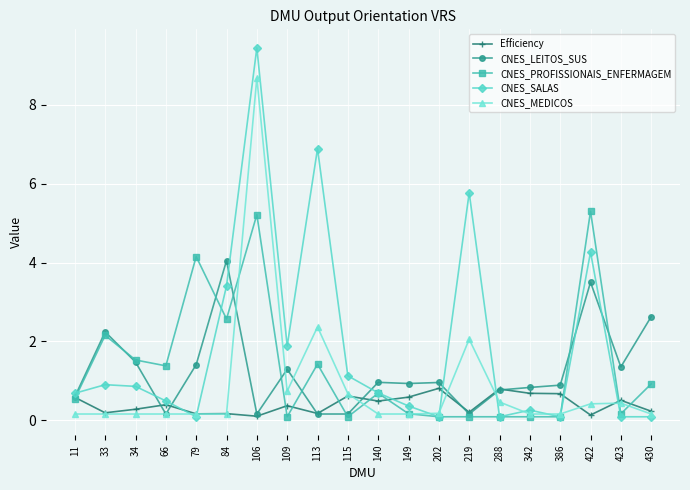

Between 113 and 219, which series saw the biggest shift?

CNES_PROFISSIONAIS_ENFERMAGEM